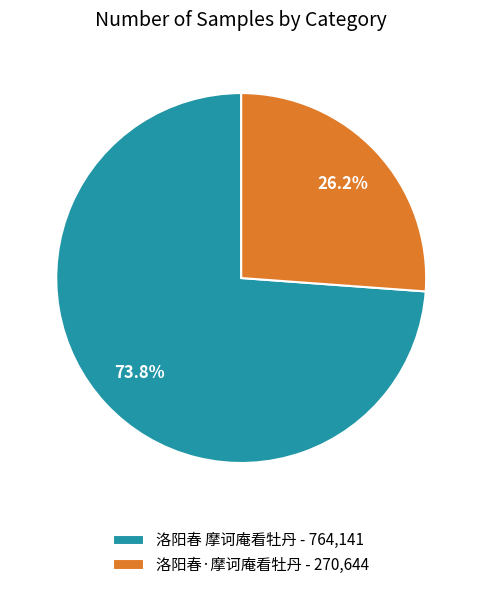

Approximately how many times larger is the value at 洛阳春 摩诃庵看牡丹 - 764,141 compared to 洛阳春·摩诃庵看牡丹 - 270,644?

2.8